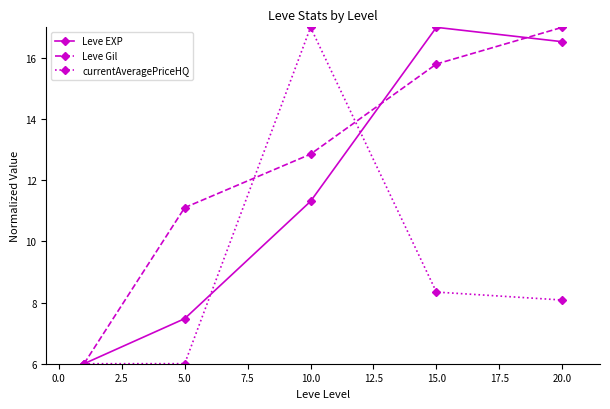

How many data points in currentAveragePriceHQ are above 8?

3